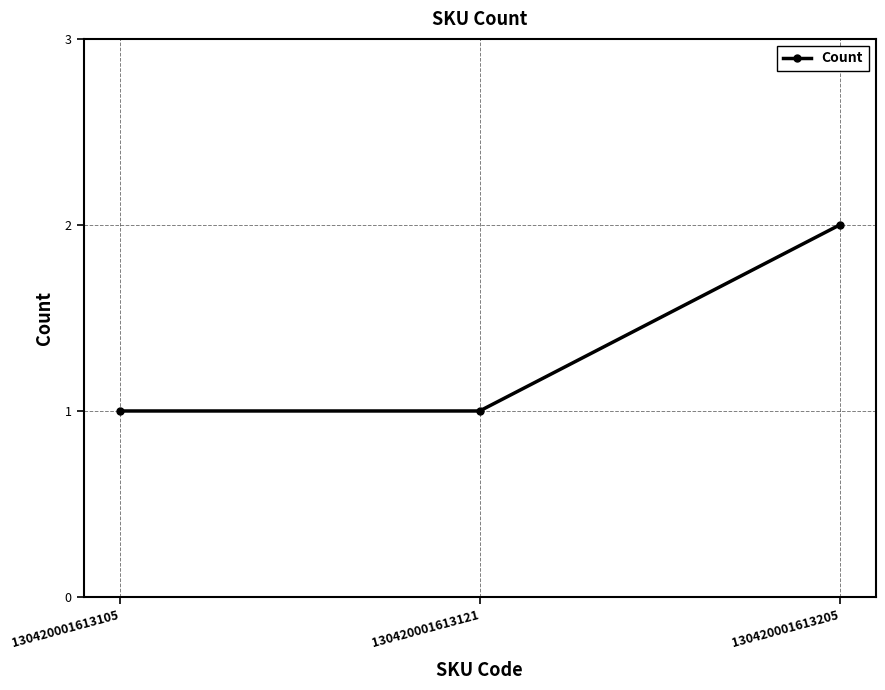

How many lines are shown in the chart?

1